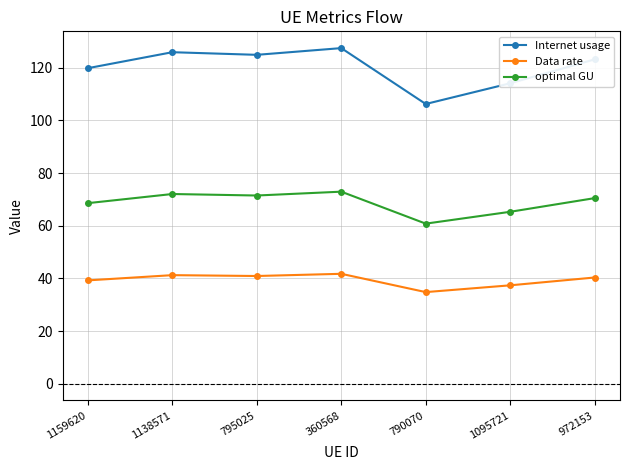

True or false: Data rate and Internet usage intersect in this chart.

False